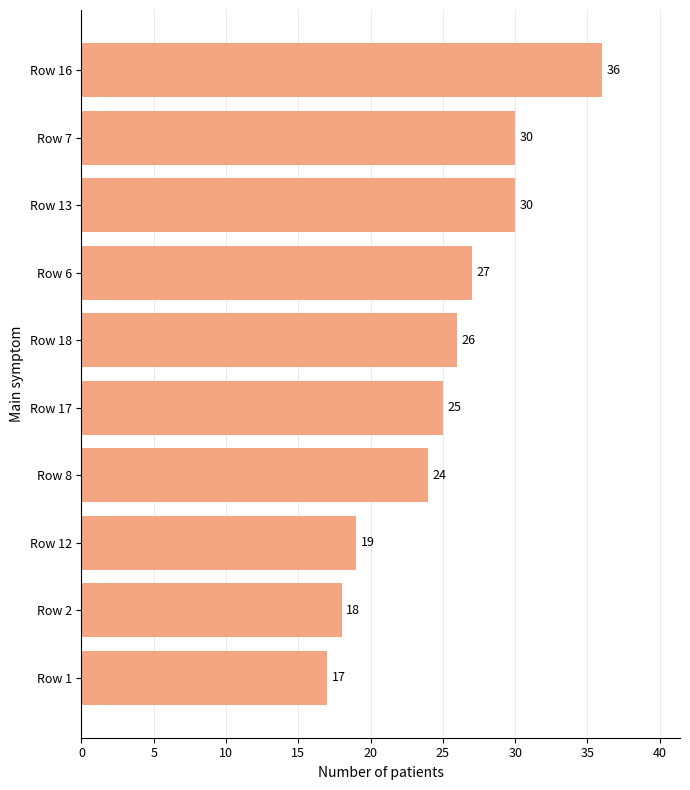

Does the chart contain stacked bars?

No